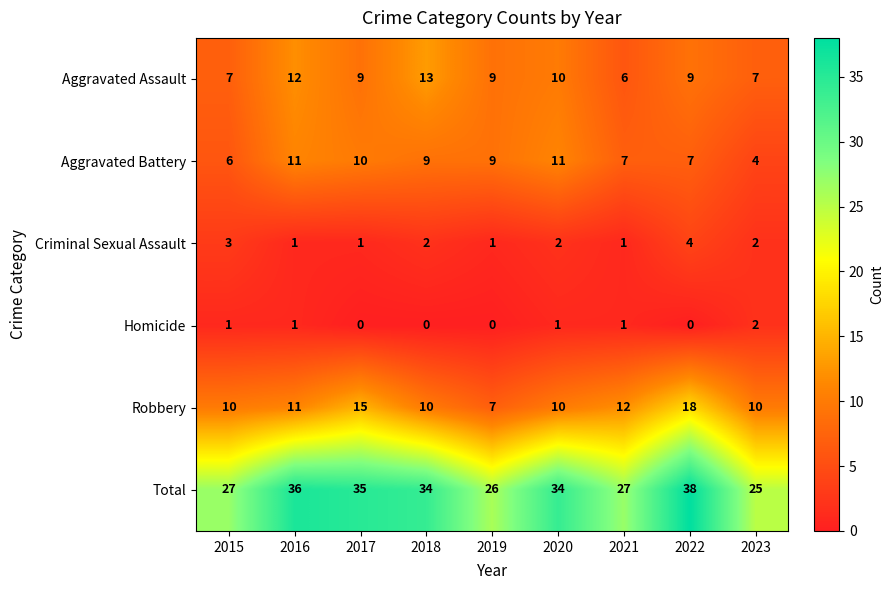

Where does the Aggravated Assault series first go above 9?

2016